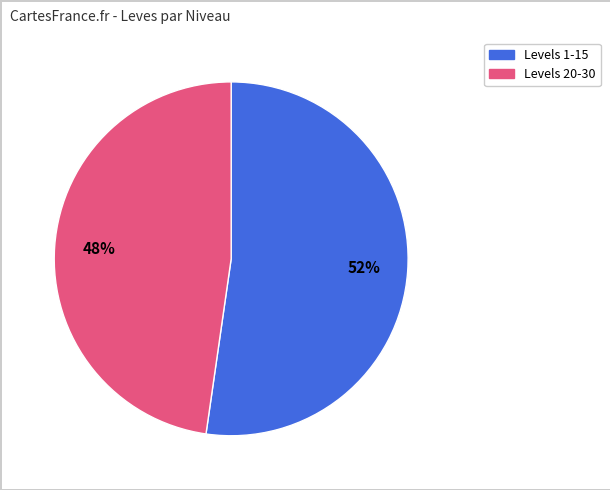

To the nearest percent, what is the average slice percentage?

50%